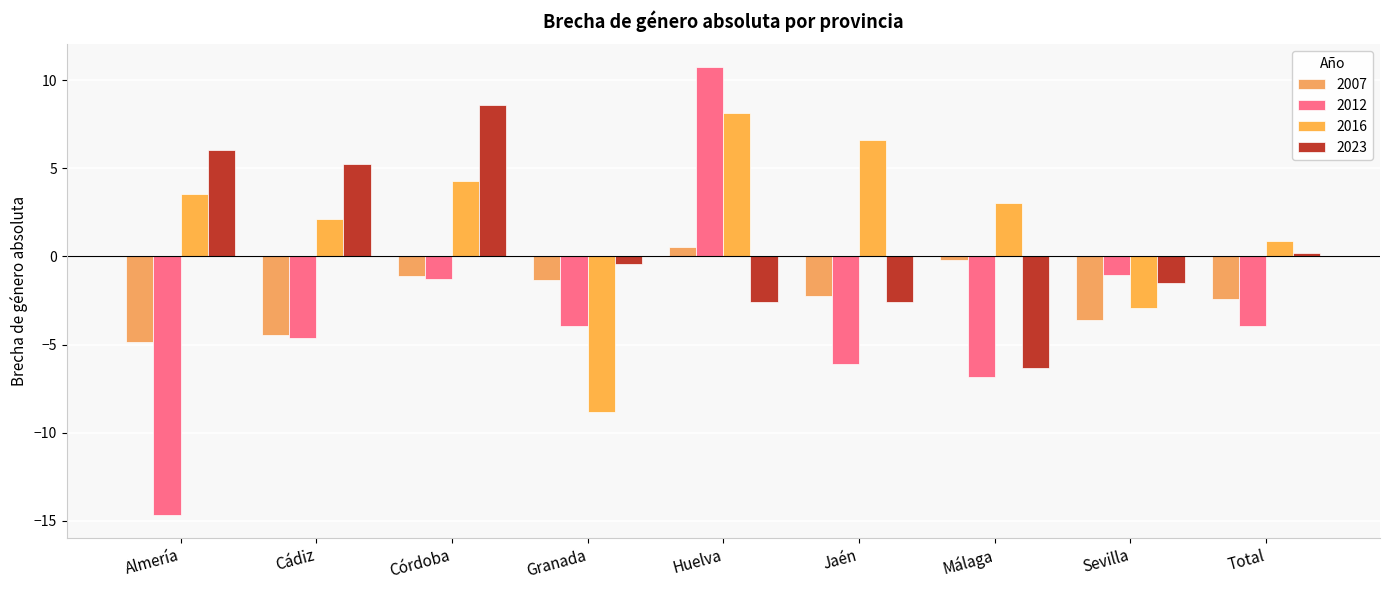

Between Granada and Sevilla, which series saw the biggest shift?

2016